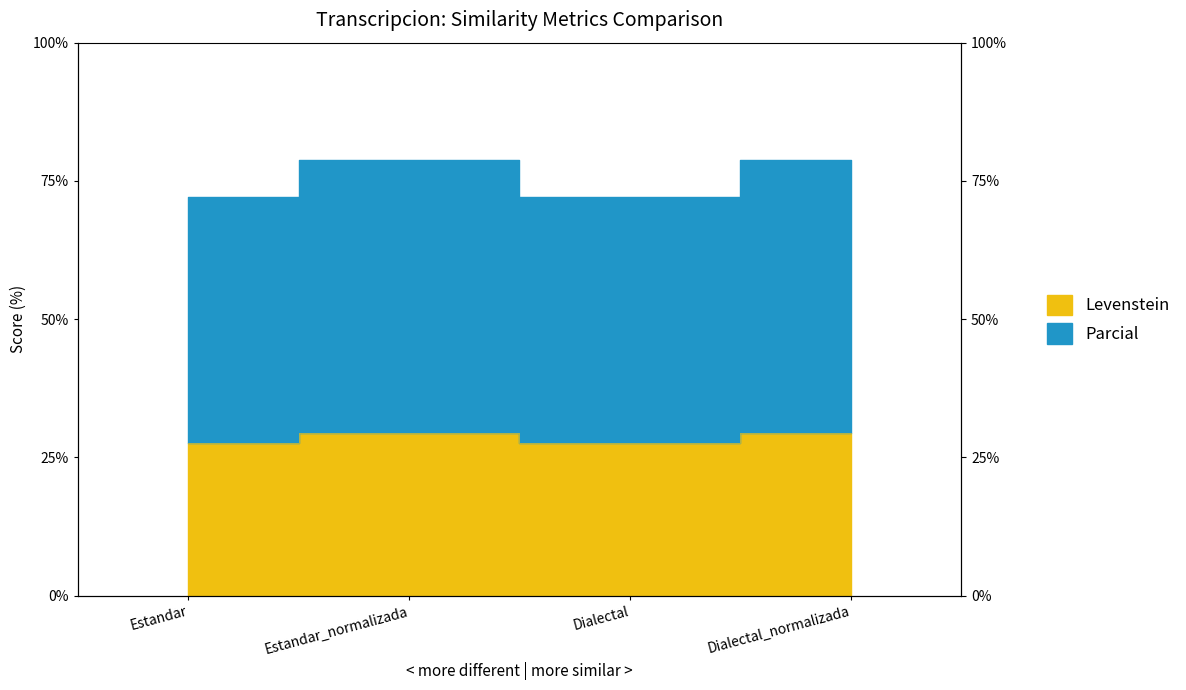

Where does the Levenstein series first go above 29?

Estandar_normalizada